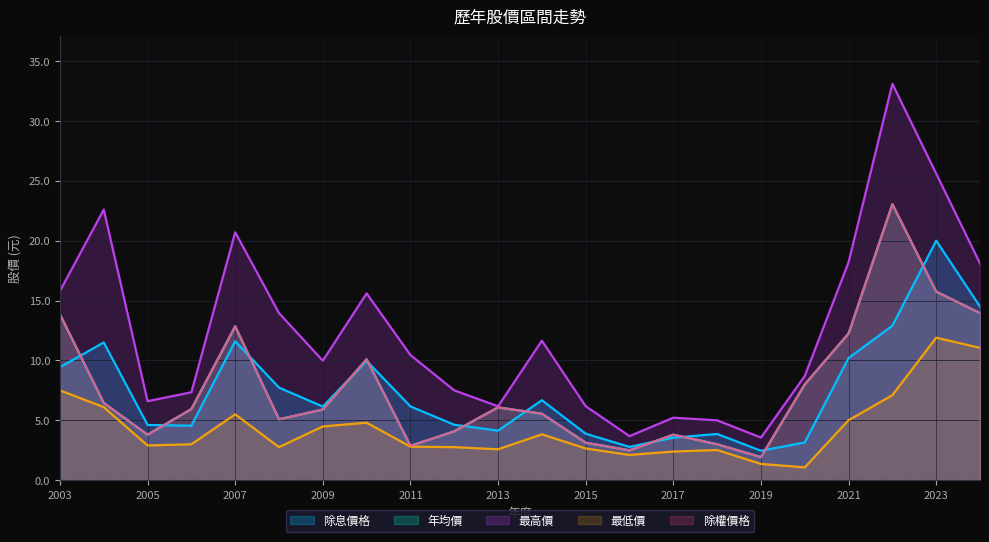

In 年均價, how many points are higher than both neighbors (excluding endpoints)?

5